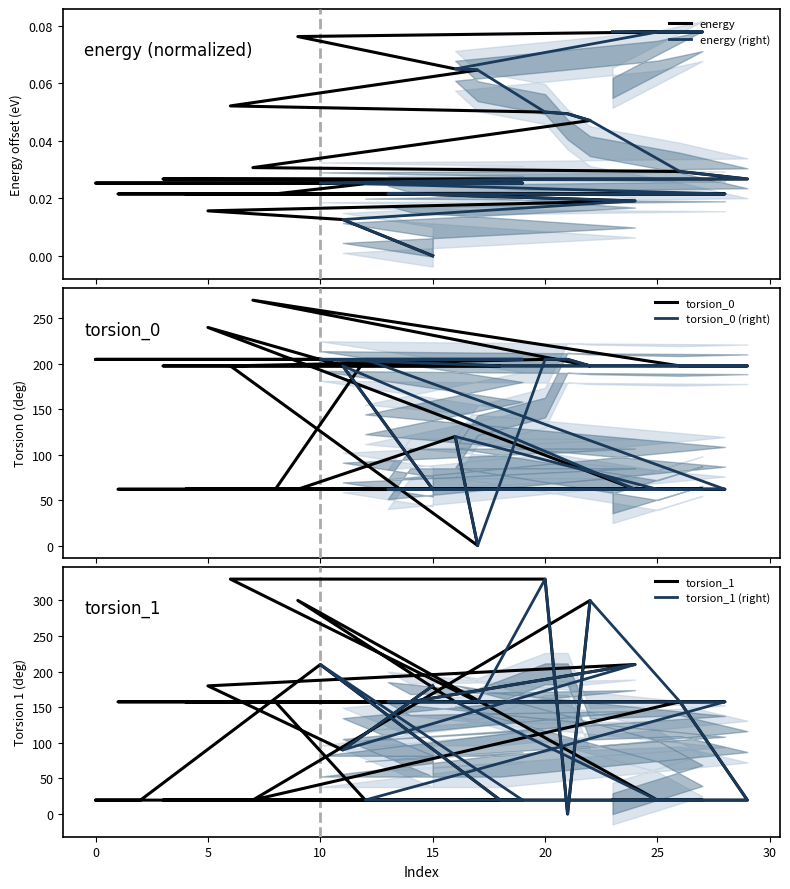

What is the difference between the maximum and minimum values in the torsion_0 series?

270.0